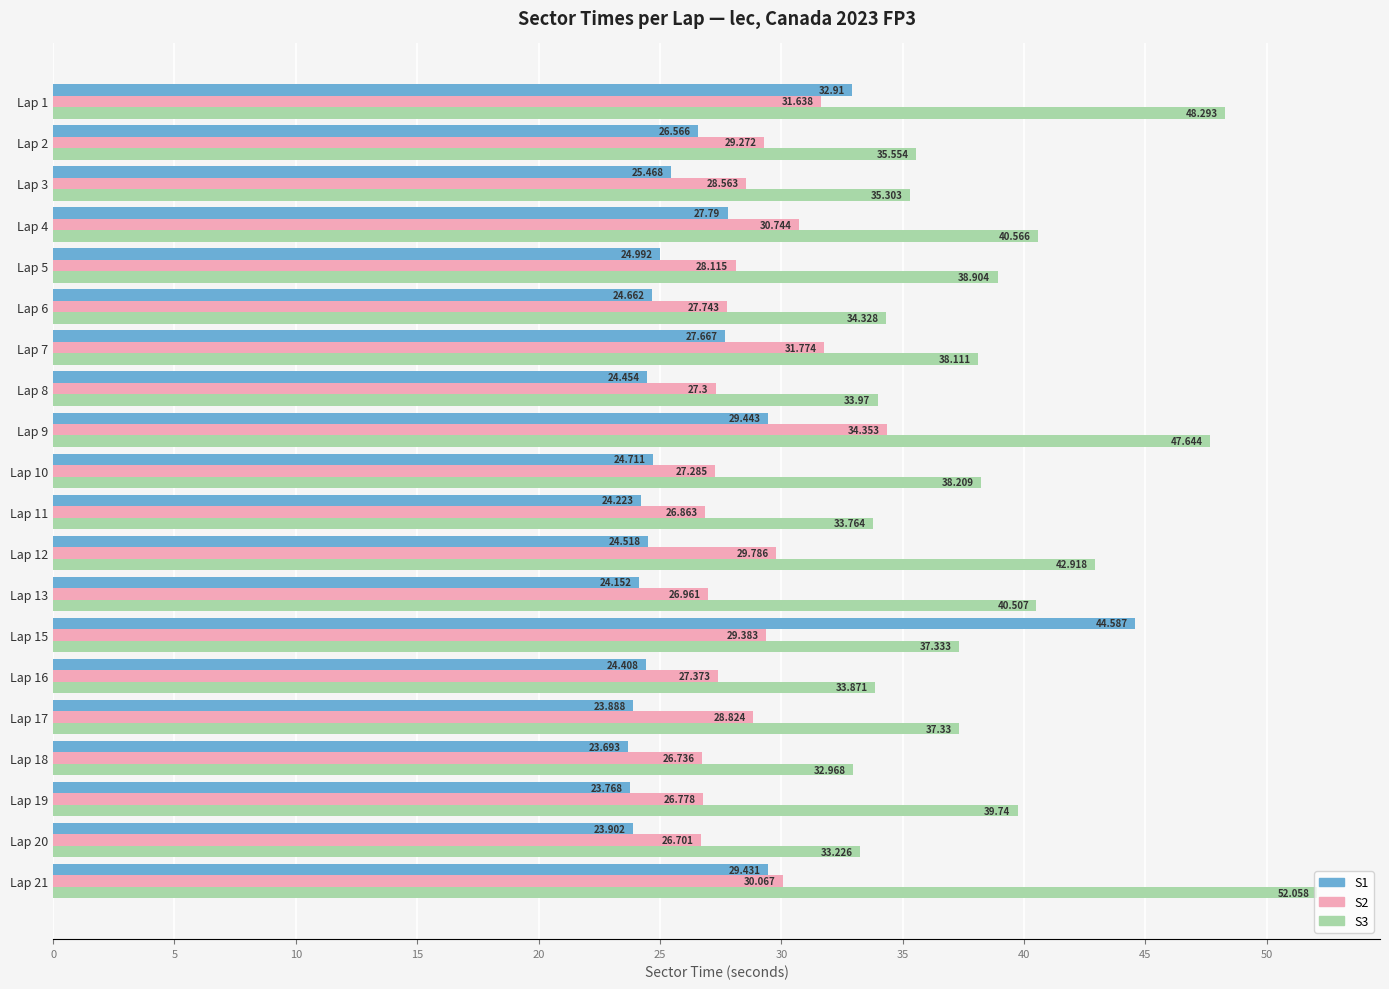

What are all the series names shown in the legend?

S1, S2, S3